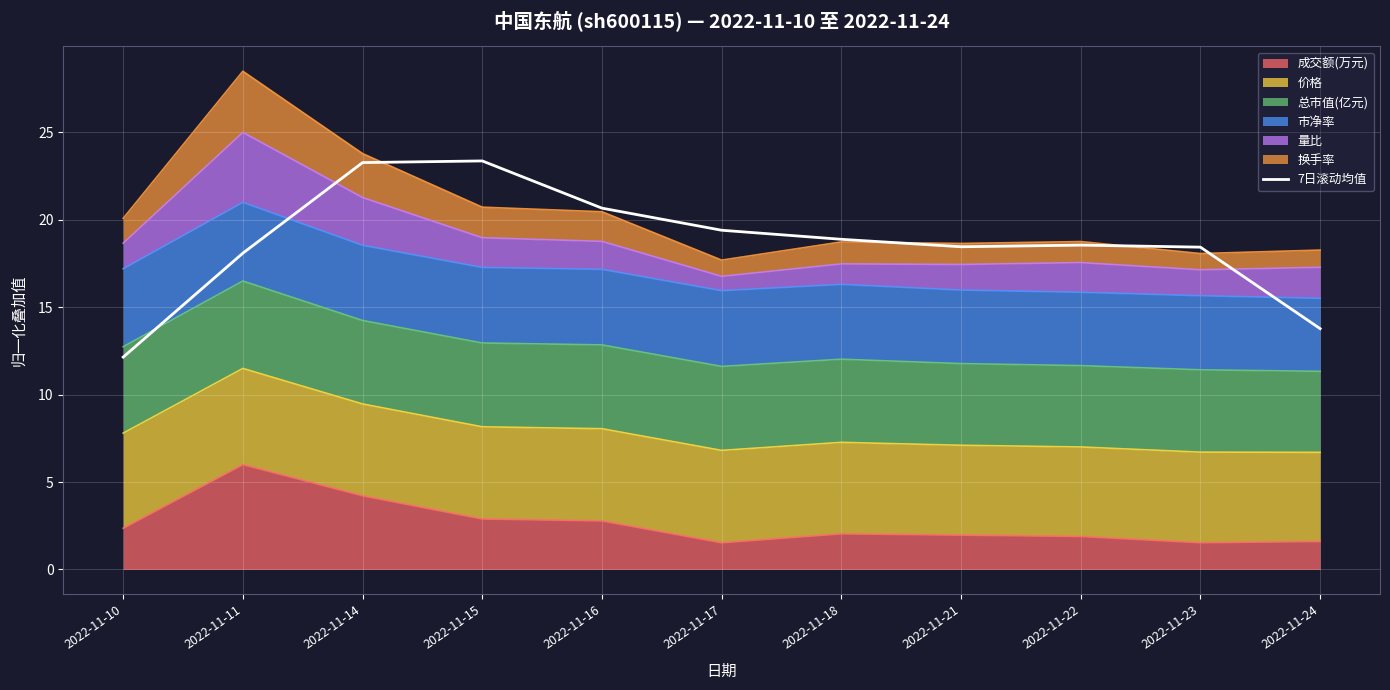

How many lines are shown in the chart?

1